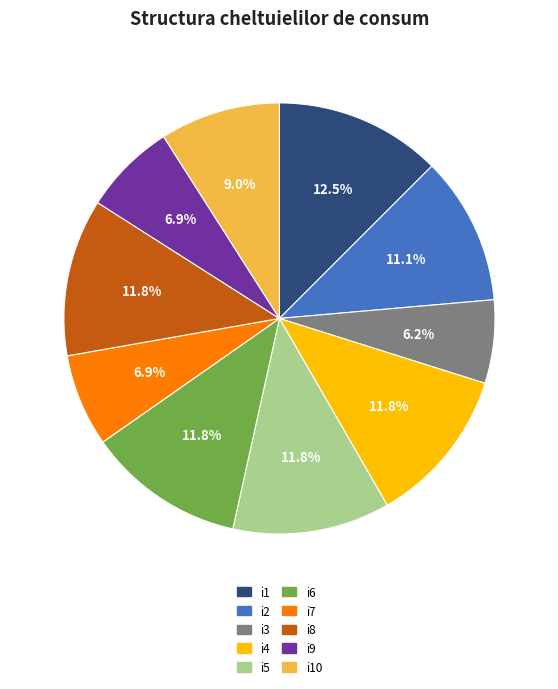

True or false: i7 accounts for 7% of the total.

True